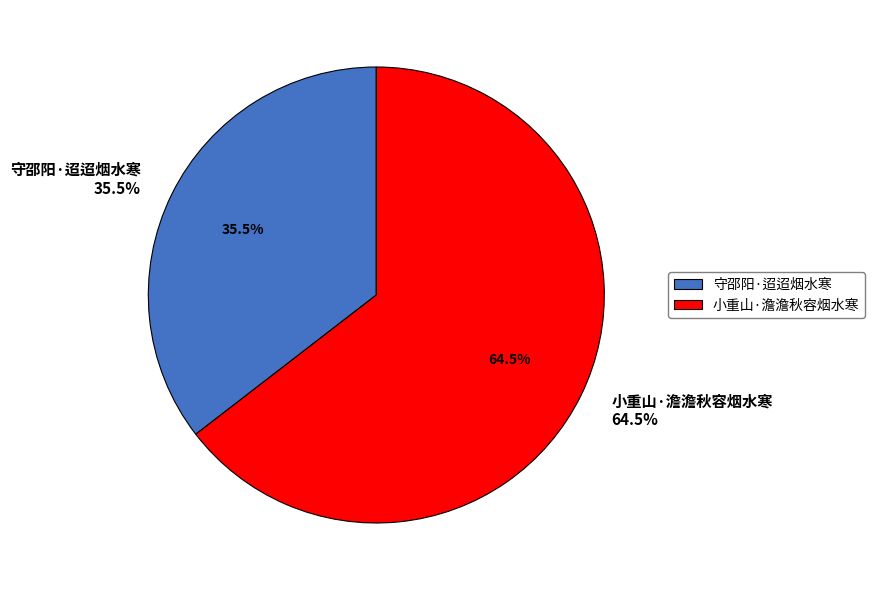

To the nearest percent, what percentage of the pie is 守邵阳·迢迢烟水寒?

35%